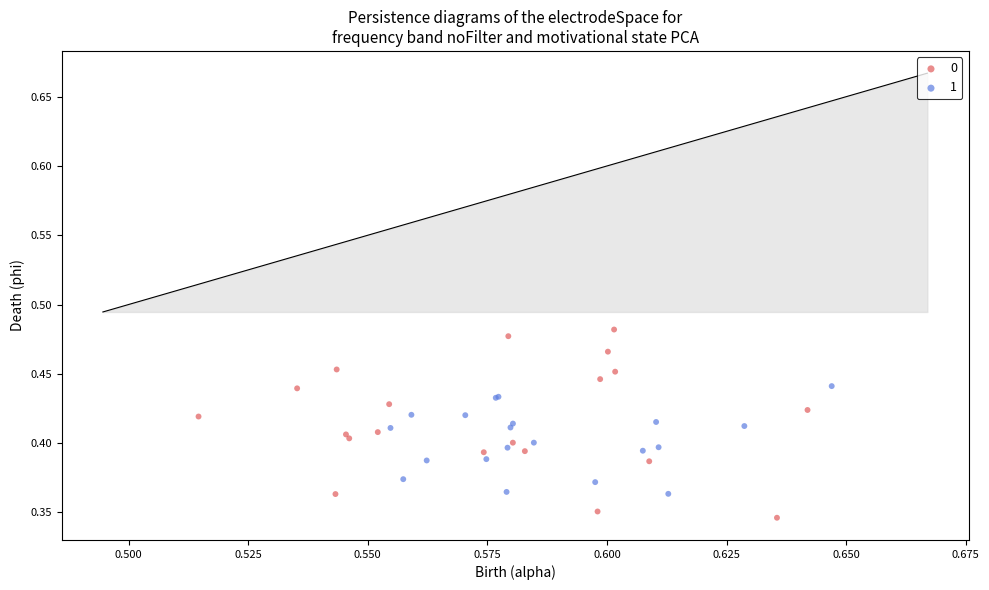

Which series reaches the maximum Y coordinate?

0